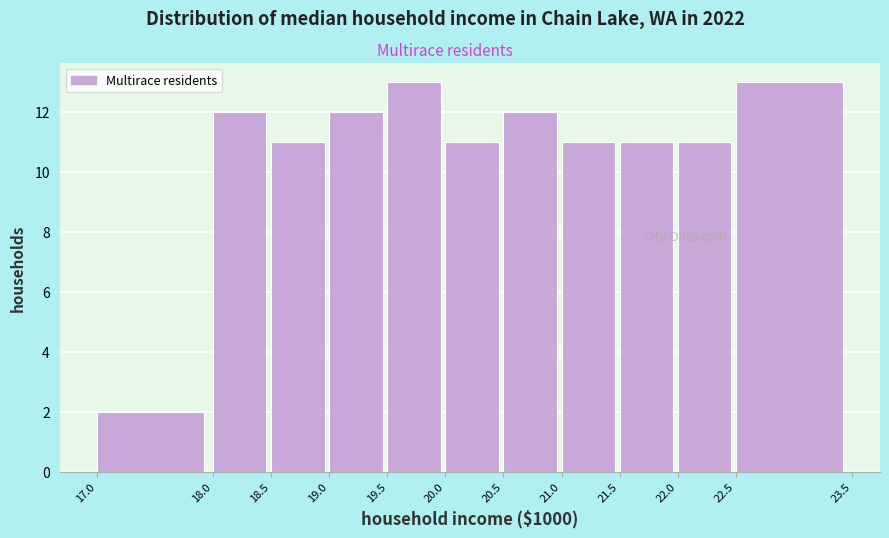

Reading left to right, list every bar in this chart as the range it spans on the x-axis followed by its height. The values are not printed on the chart, so give them approximately, as read against the axis.

17.0 to 18.0: 2
18.0 to 18.5: 12
18.5 to 19.0: 11
19.0 to 19.5: 12
19.5 to 20.0: 13
20.0 to 20.5: 11
20.5 to 21.0: 12
21.0 to 21.5: 11
21.5 to 22.0: 11
22.0 to 22.5: 11
22.5 to 23.5: 13